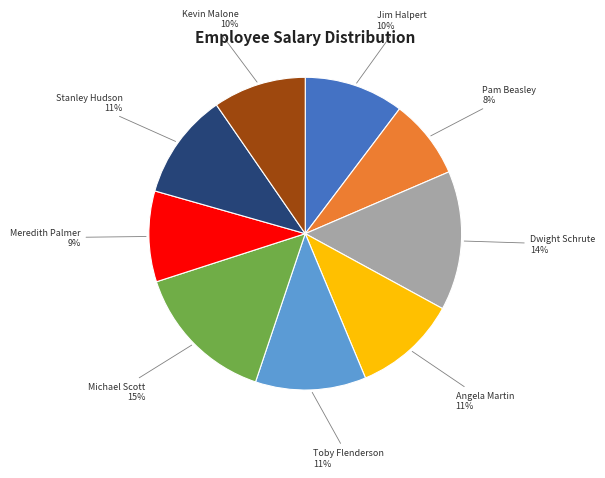

To the nearest percent, what is the combined percentage of Kevin Malone and Meredith Palmer?

19%